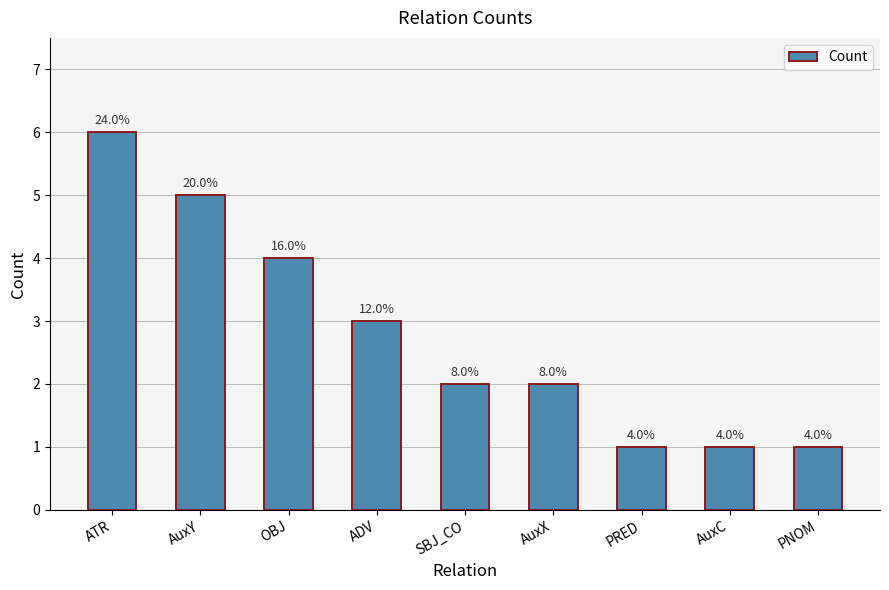

The value at OBJ is 4. True or false?

True